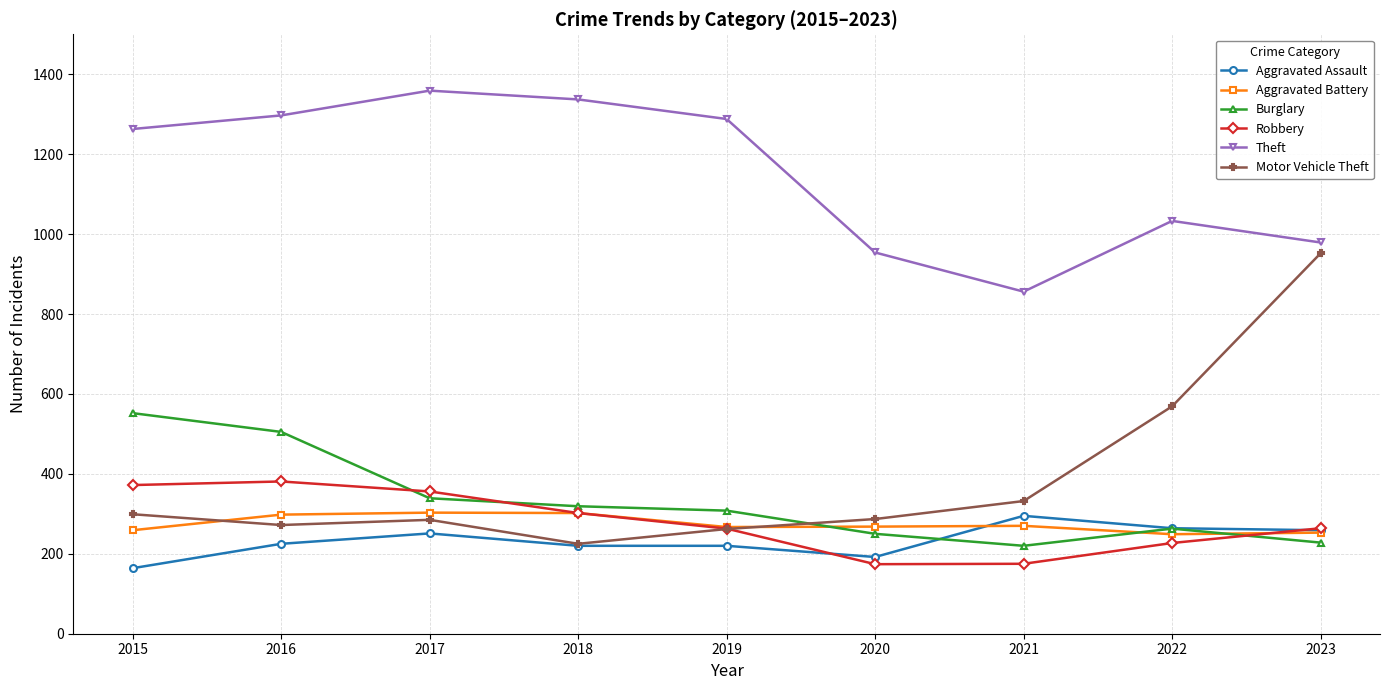

Count the number of categories in the chart.

9